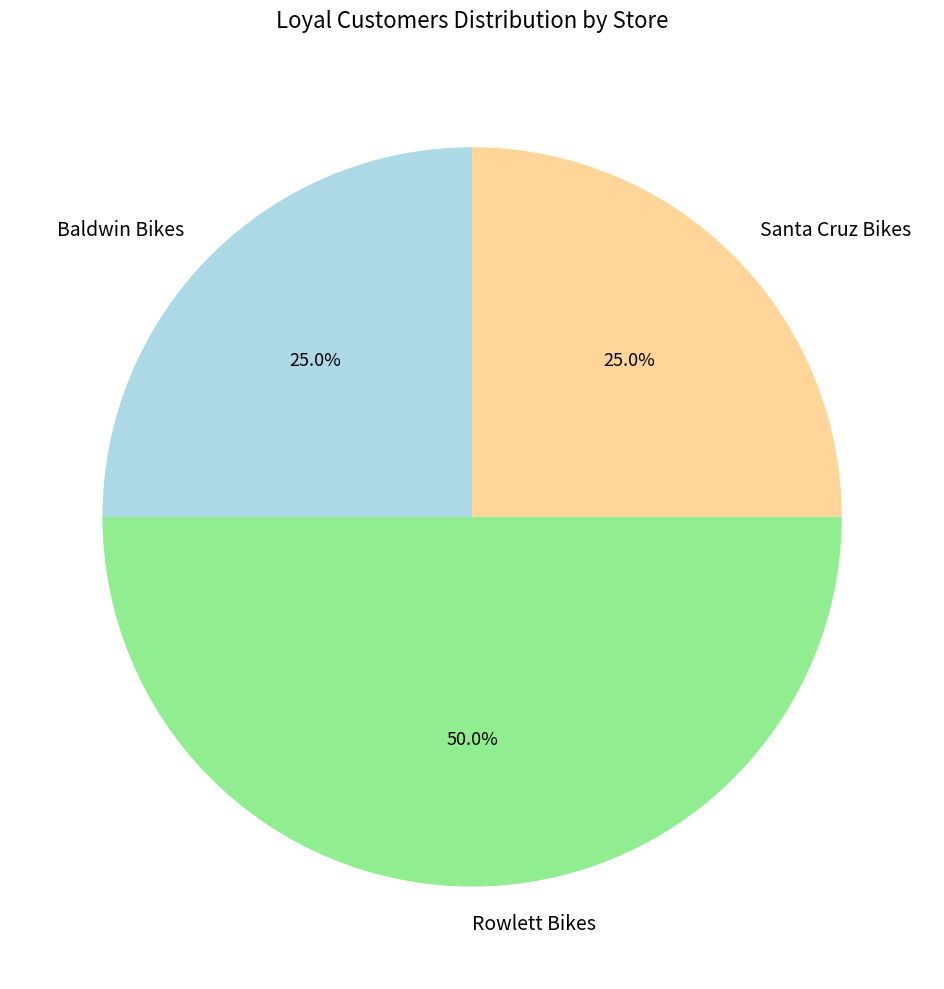

Does Santa Cruz Bikes account for over 50% of the chart?

No